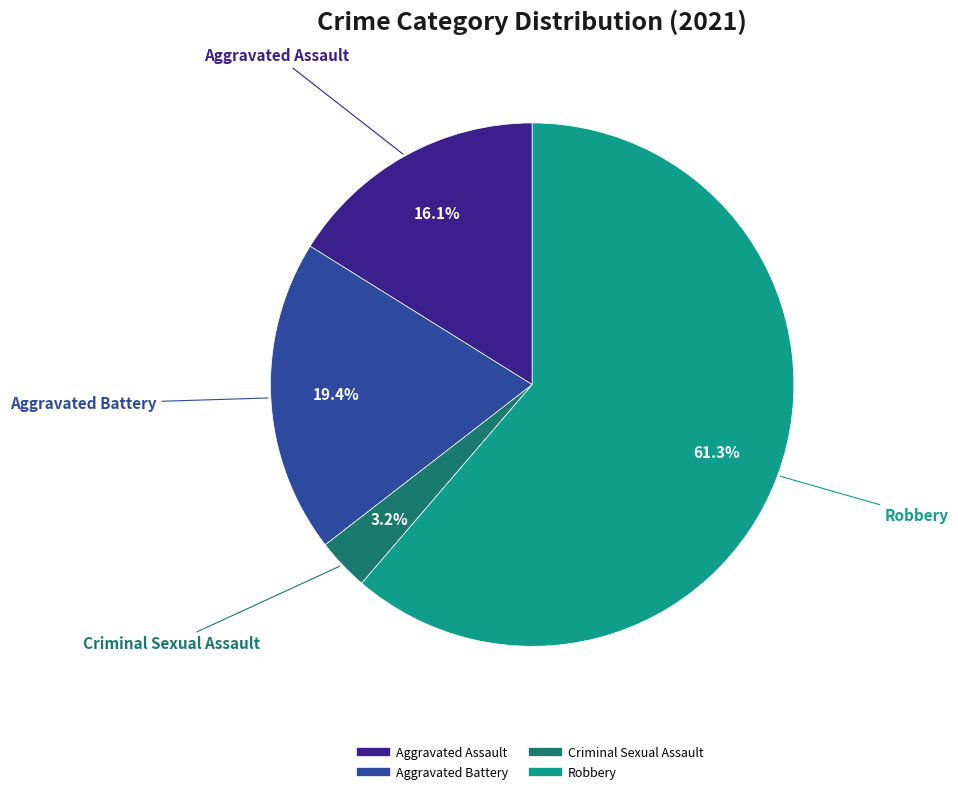

True or false: Criminal Sexual Assault accounts for 3% of the total.

True